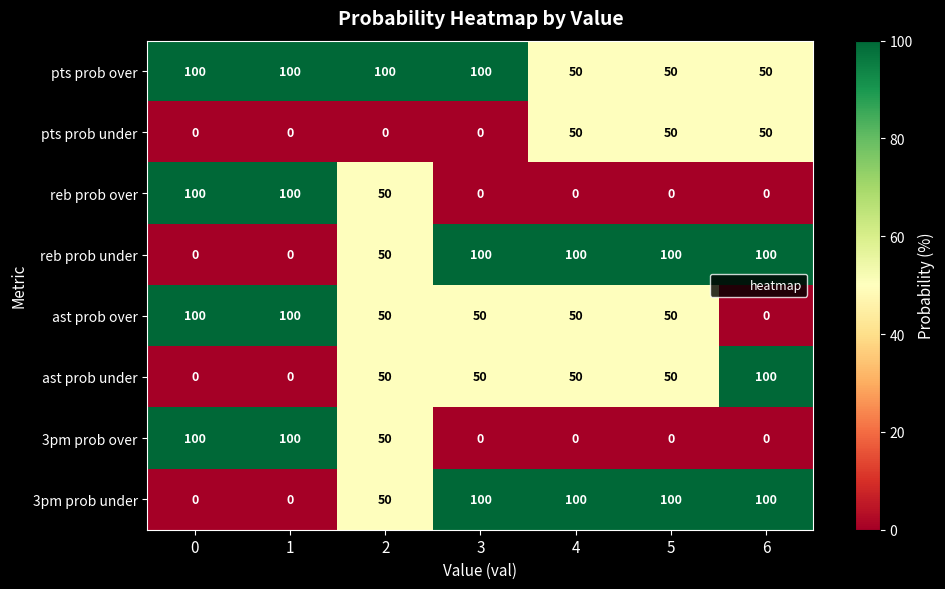

What is the spread (max minus min) of values at 4?

100